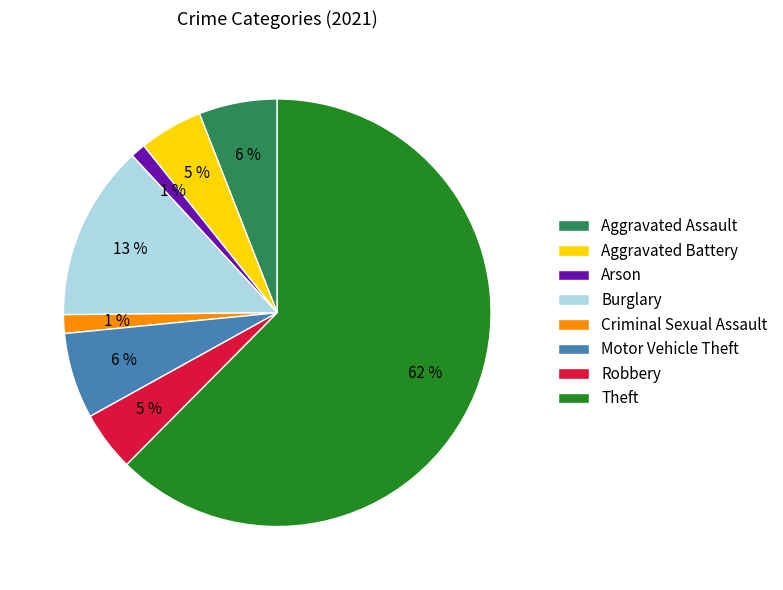

What is the majority slice?

Theft